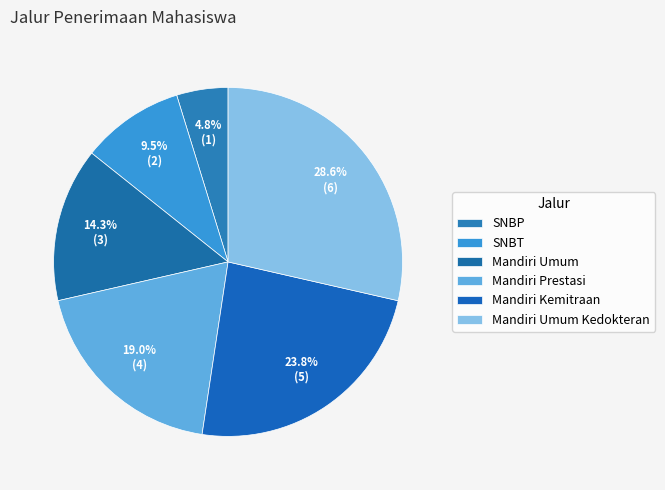

How many slices are in this pie chart?

6